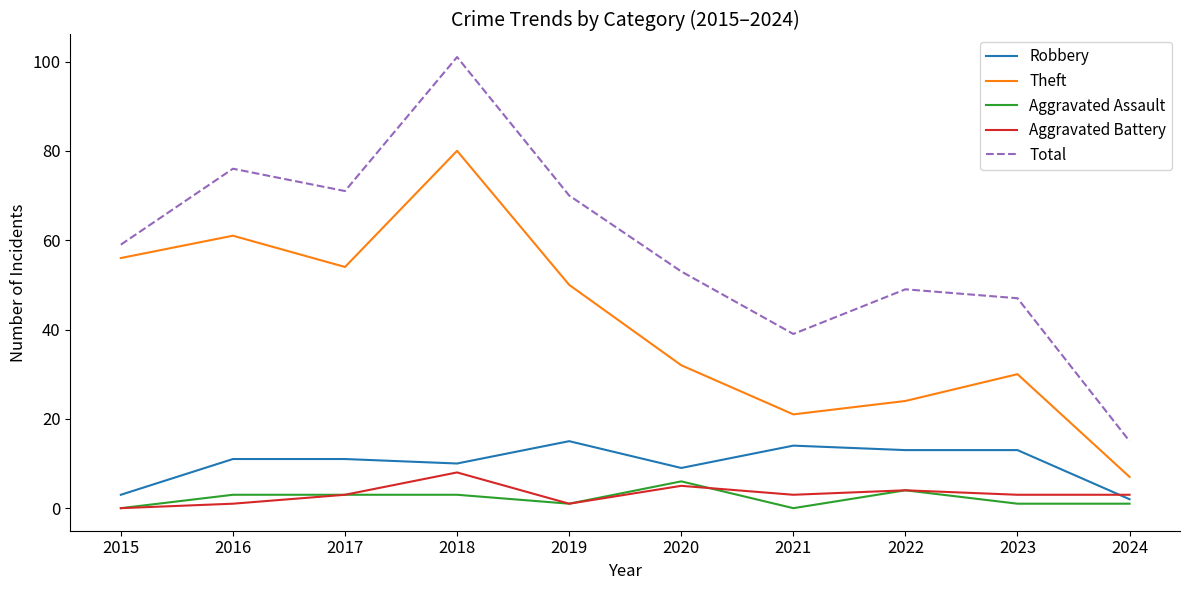

Does the chart display data point markers on the line(s)?

No